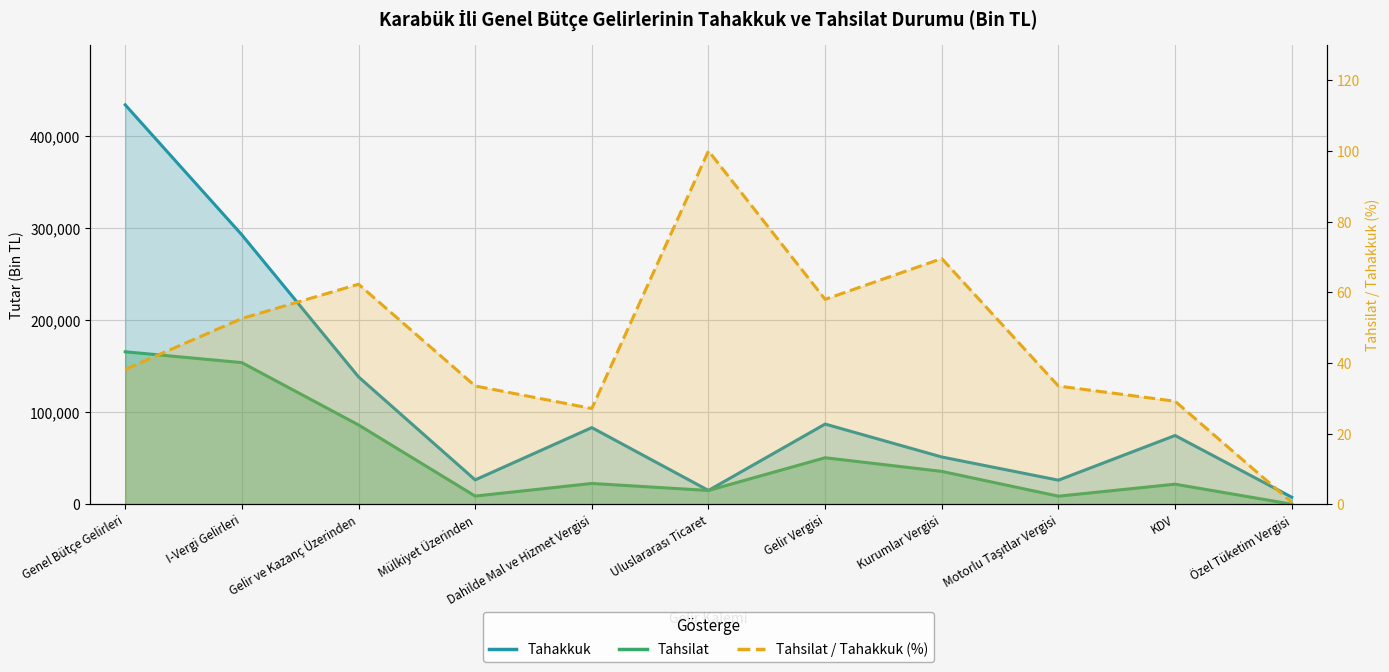

At which category does the chart reach its minimum across all series?

Özel Tüketim Vergisi